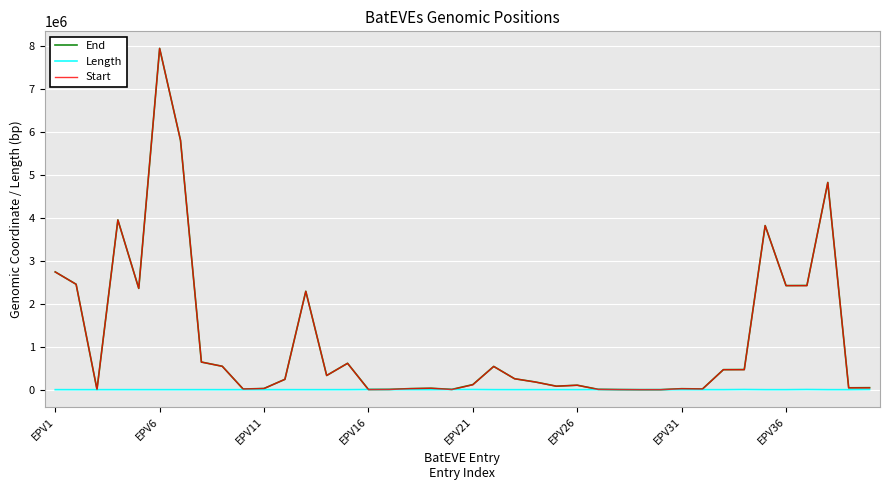

What is the maximum value shown in the chart?

7951039